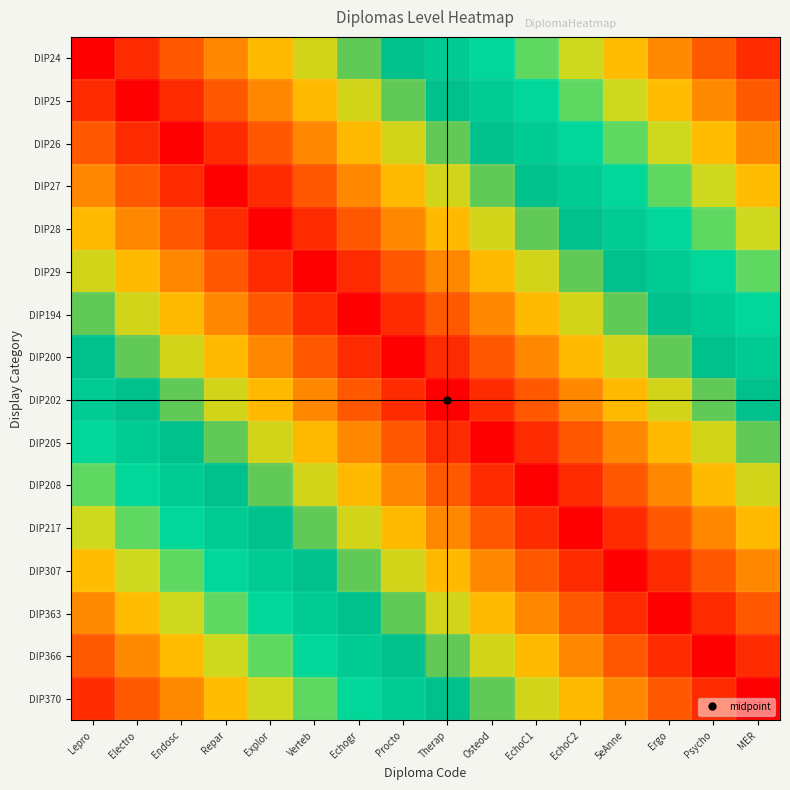

What is the greatest value displayed?

1.0